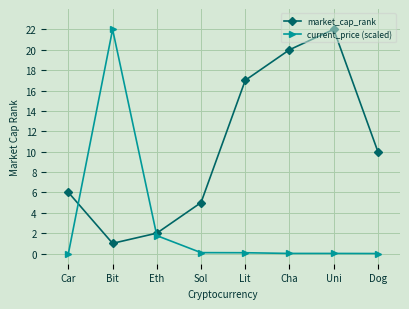

What is the difference between the highest and lowest values at Cha?

20.0